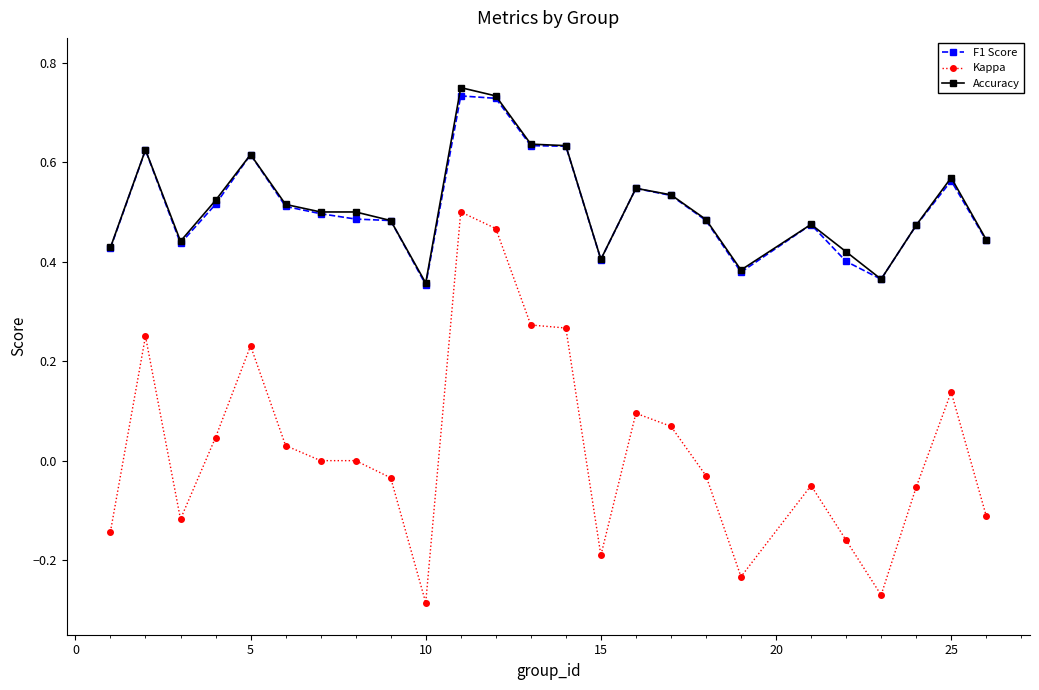

True or false: Kappa and F1 Score intersect in this chart.

False